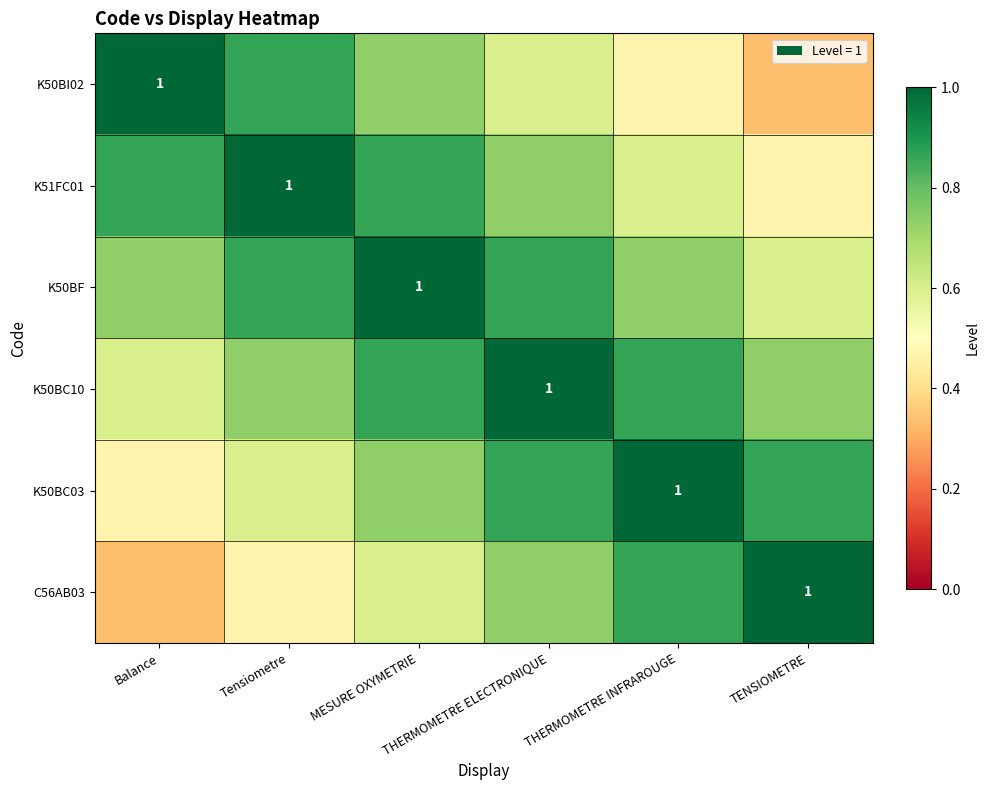

Between MESURE OXYMETRIE and Tensiometre, which is larger?

Tensiometre